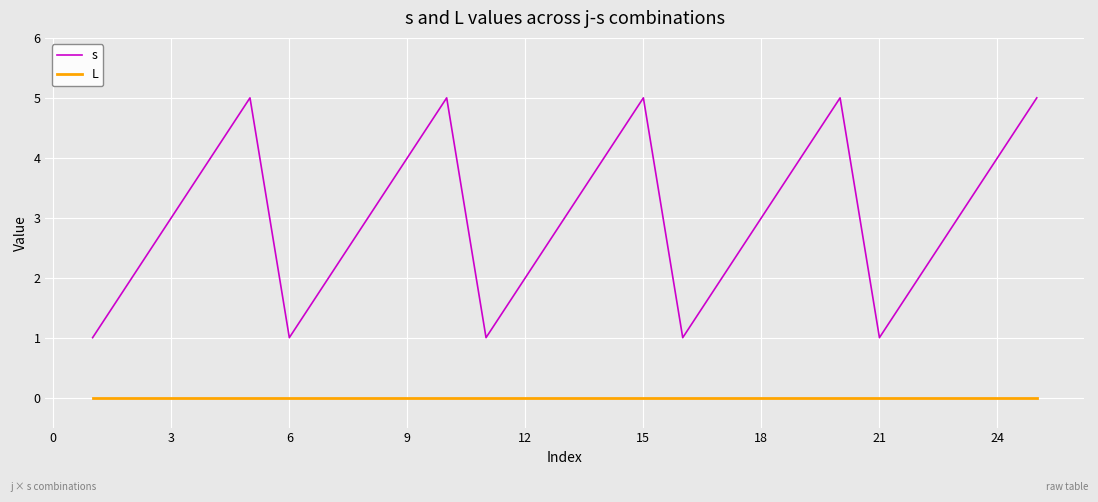

Which series has the largest total across all categories?

s